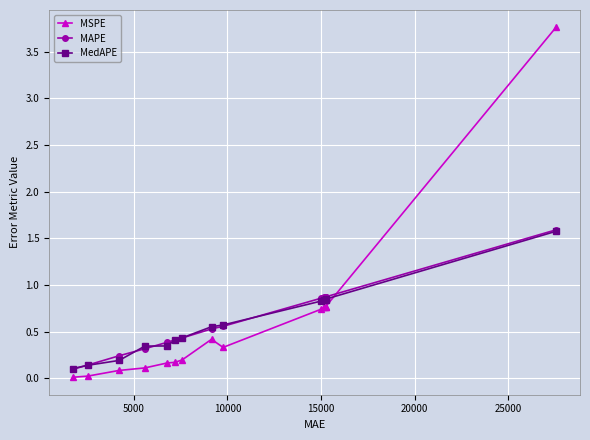

True or false: MAPE has more than 0 points higher than both neighbors.

True